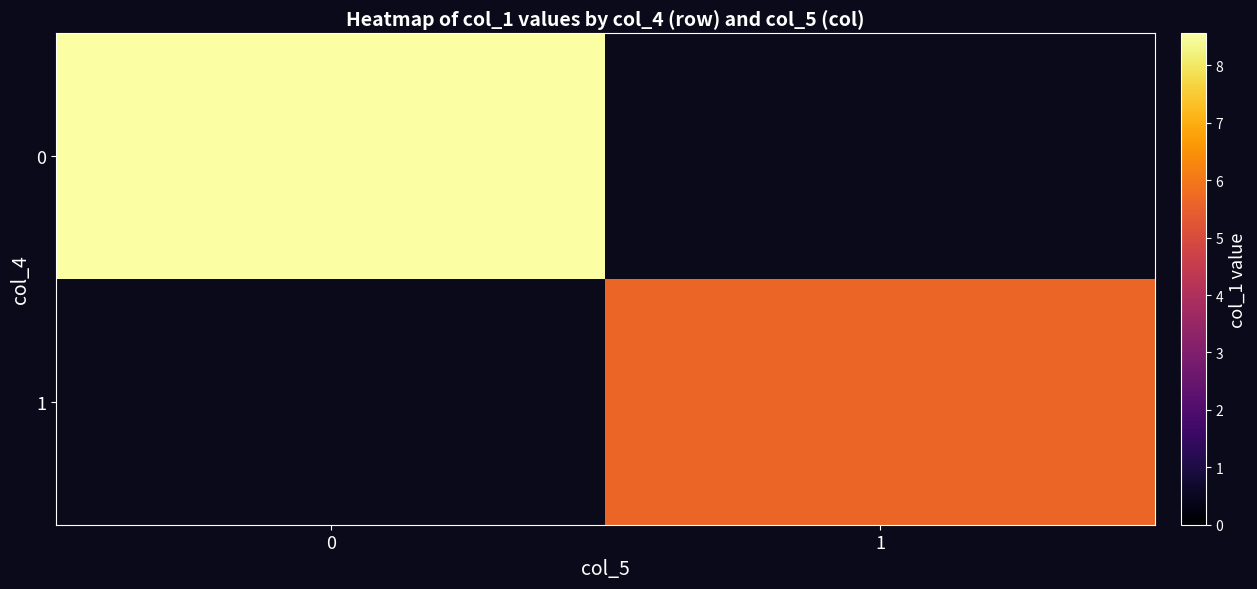

How many series are shown in this chart?

2